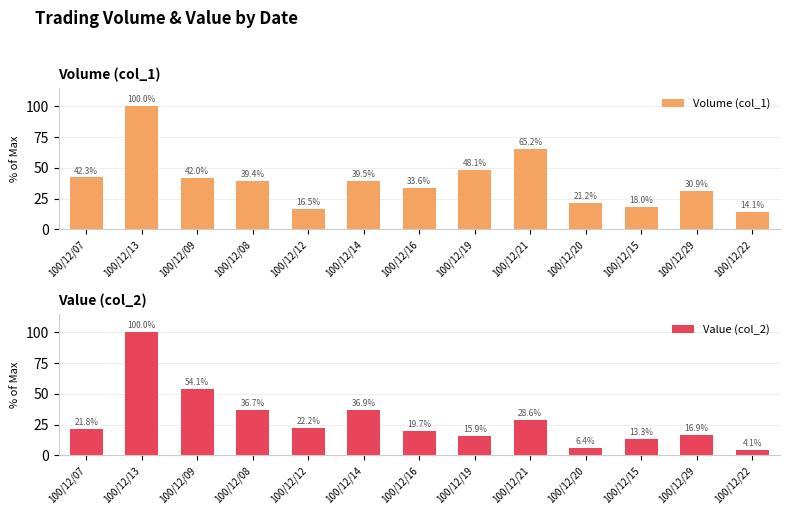

At which category is the sum across all series the highest?

100/12/13